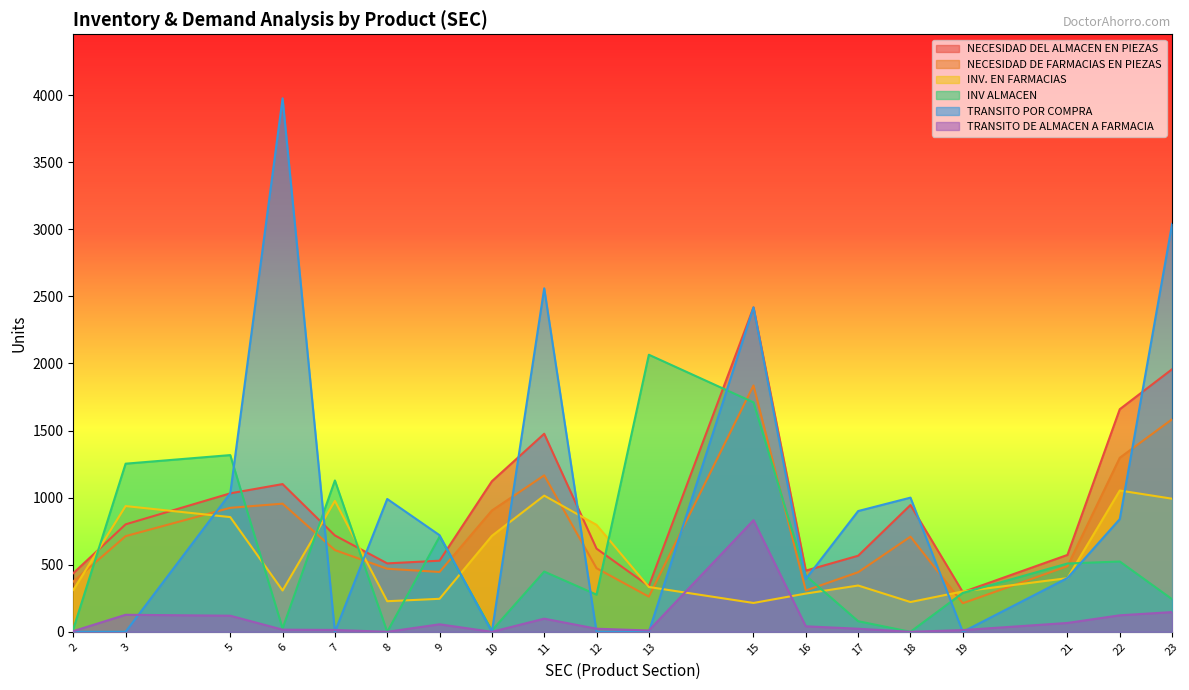

List the labels in order of INV. EN FARMACIAS value, largest first.

22, 11, 23, 7, 3, 5, 12, 10, 21, 17, 13, 2, 6, 19, 16, 9, 8, 18, 15